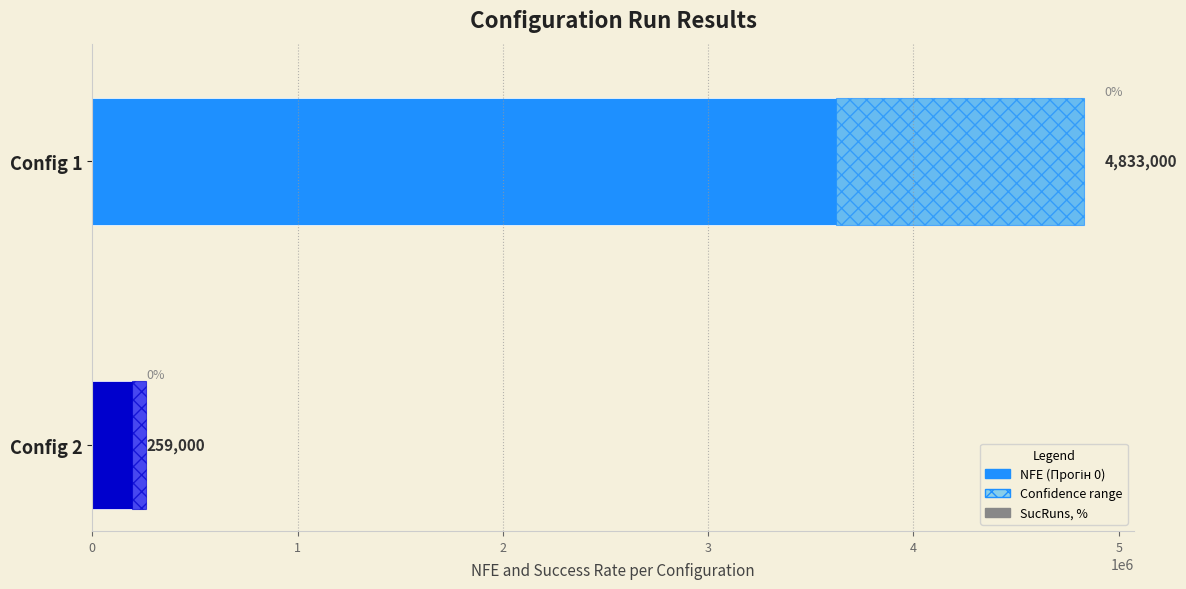

Which series changed the most between 0 and 1?

NFE (Прогін 0)